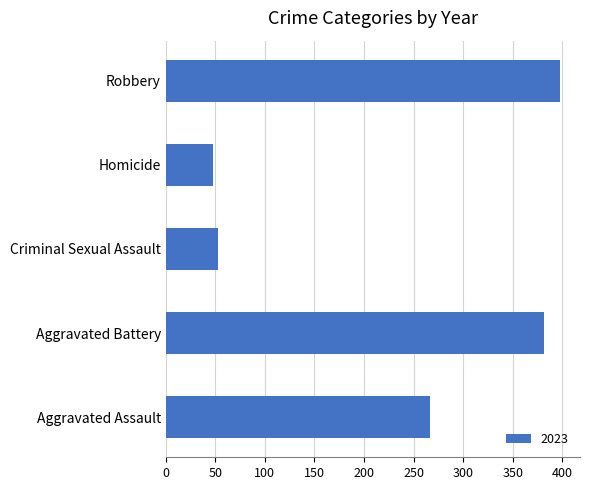

Is it true that the value at Robbery is 556?

False